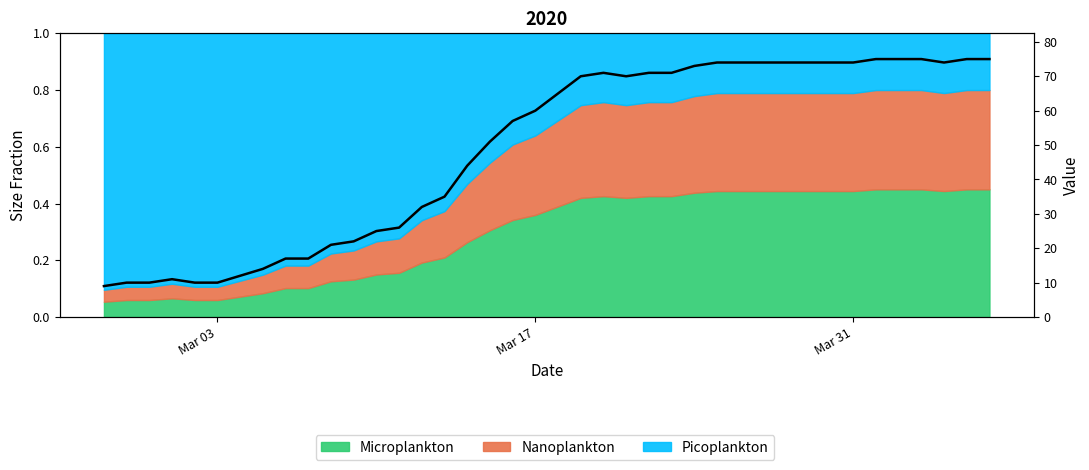

The value at 17 is 35. True or false?

False